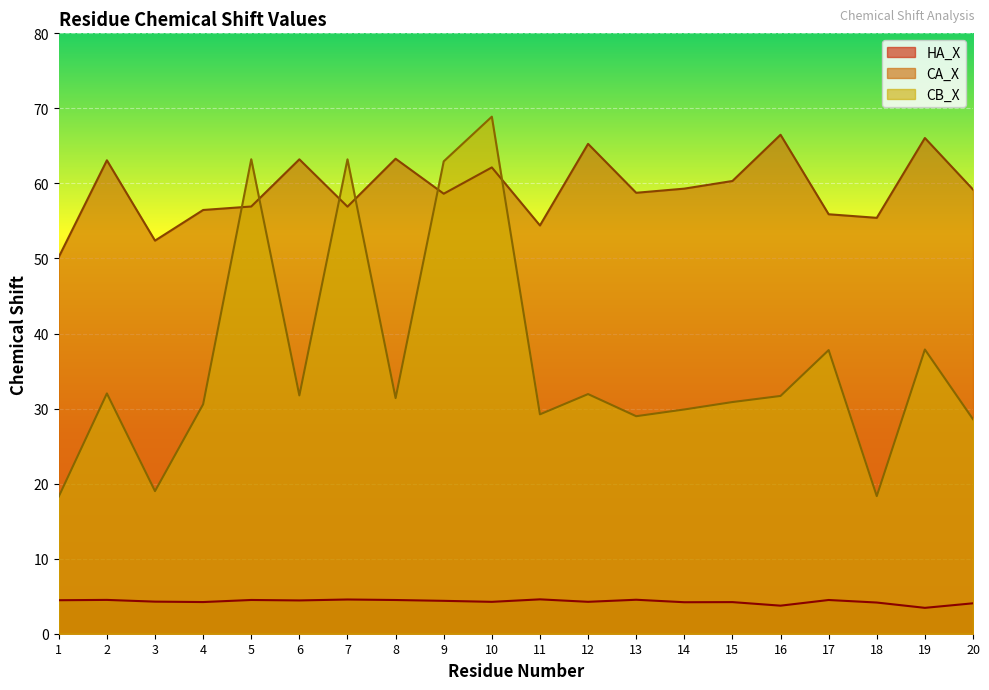

Which series has the widest spread of values?

CB_X